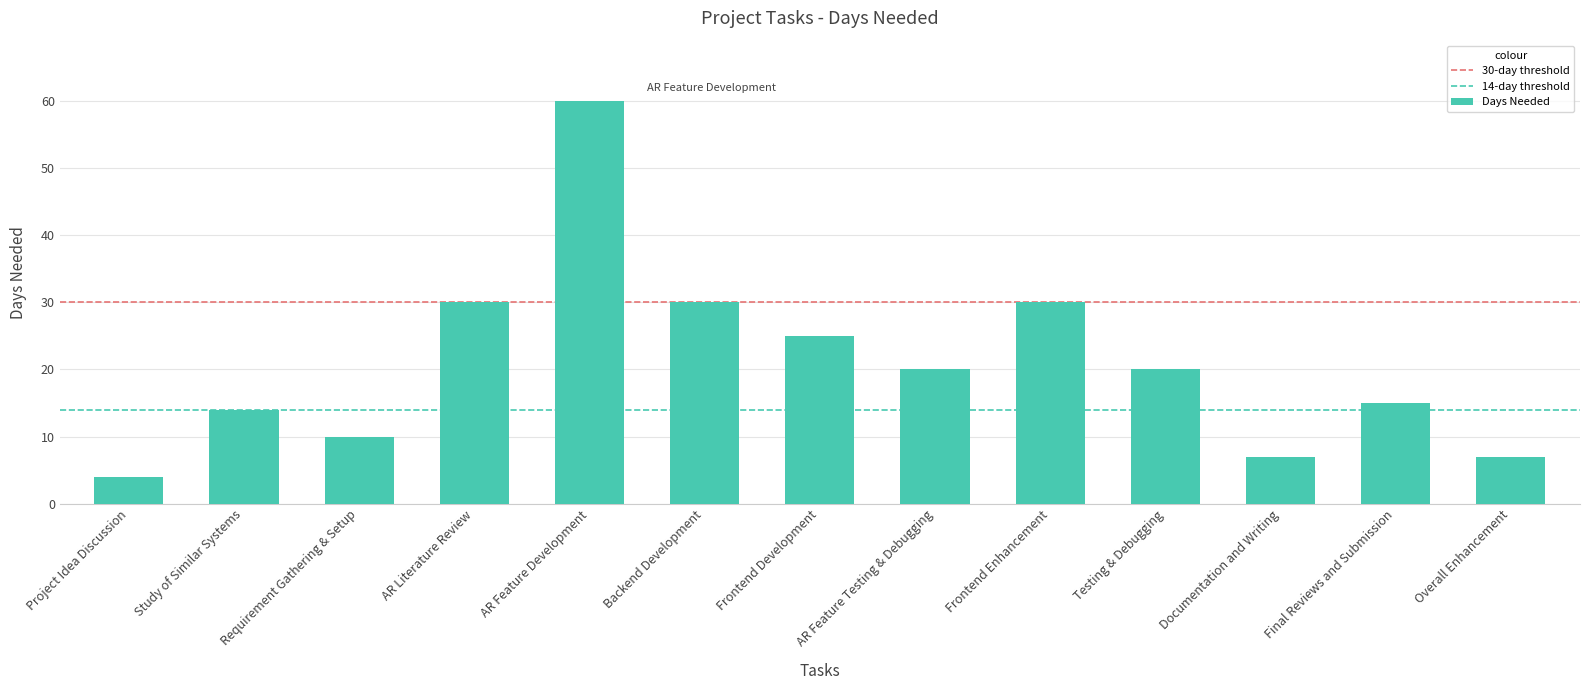

What is the change in value from Backend Development to Overall Enhancement?

-23